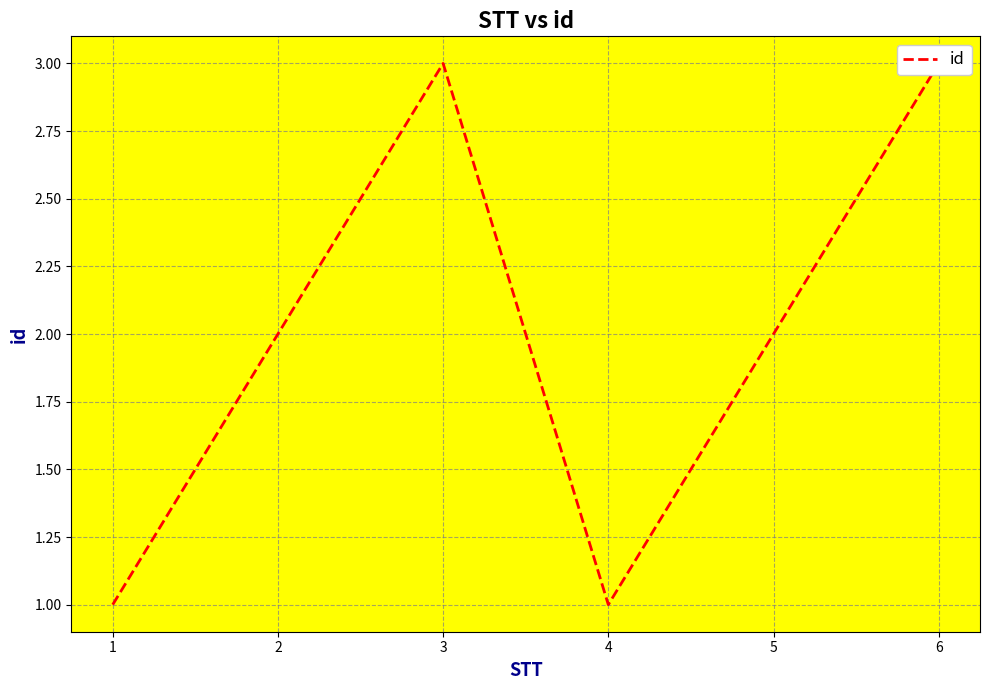

At which category does the data reach its first local peak?

3